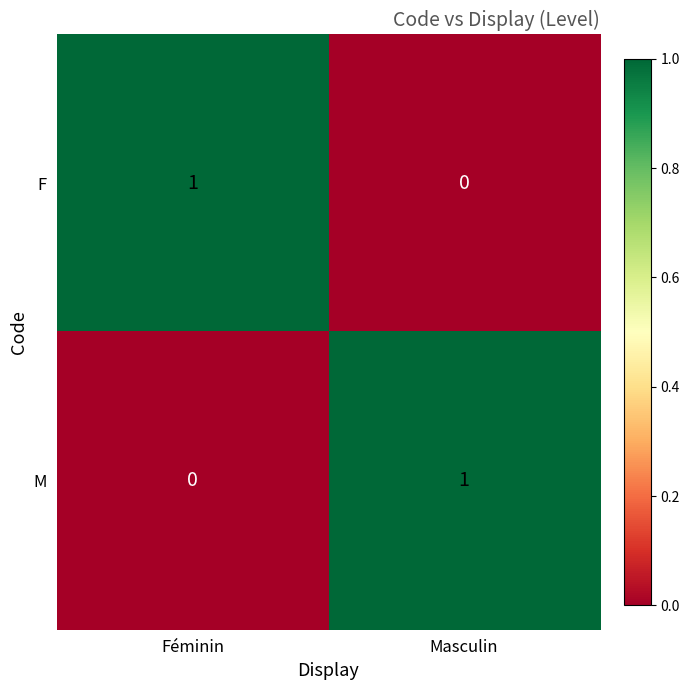

Which category has the highest value in the M series?

Masculin